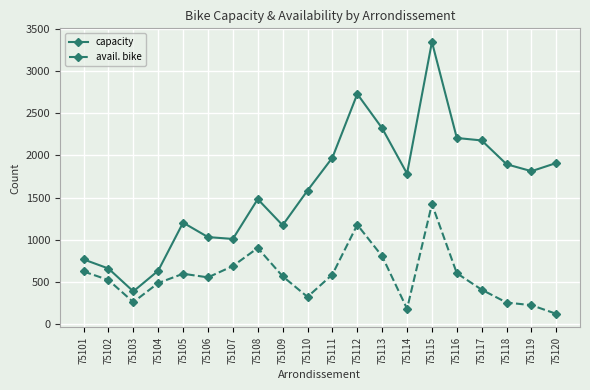

True or false: avail. bike and capacity intersect in this chart.

False